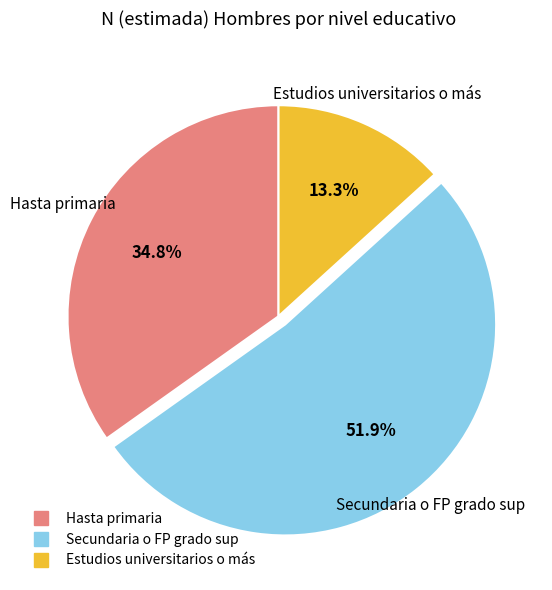

Which category has the biggest portion of the pie?

Secundaria o FP grado sup